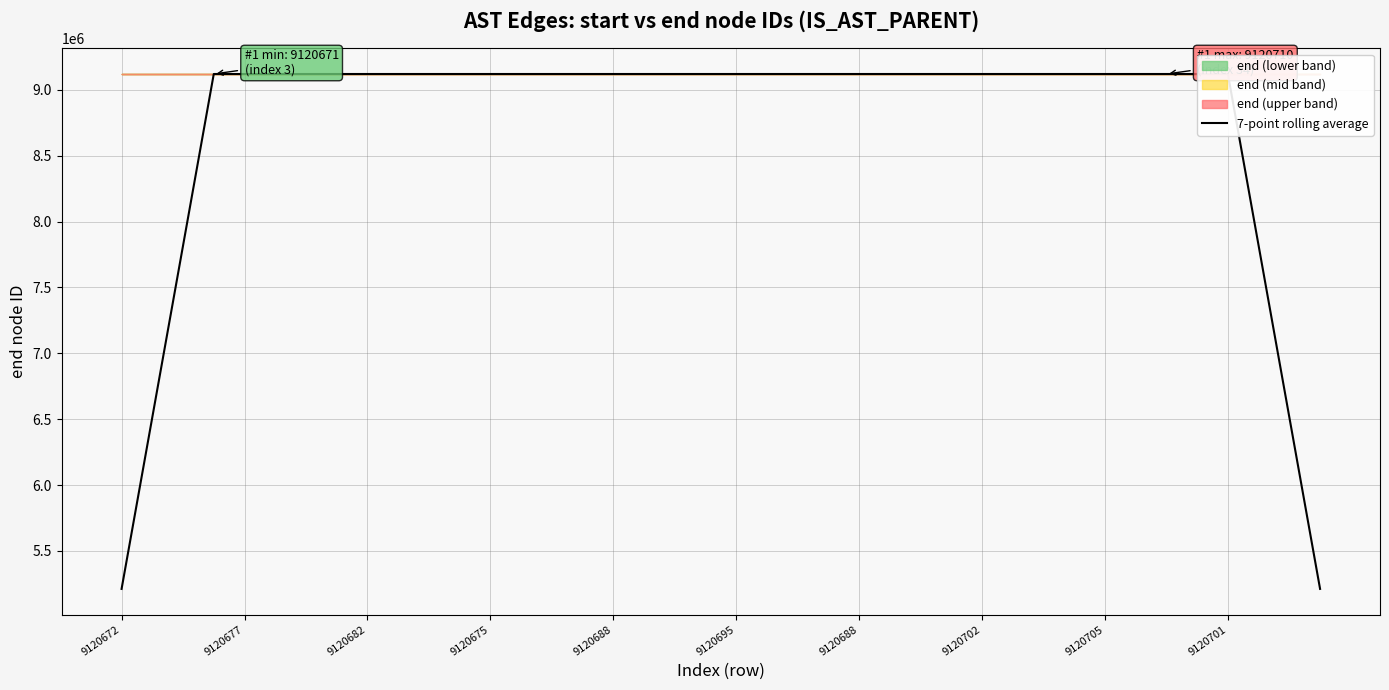

Does the chart display data point markers on the line(s)?

No